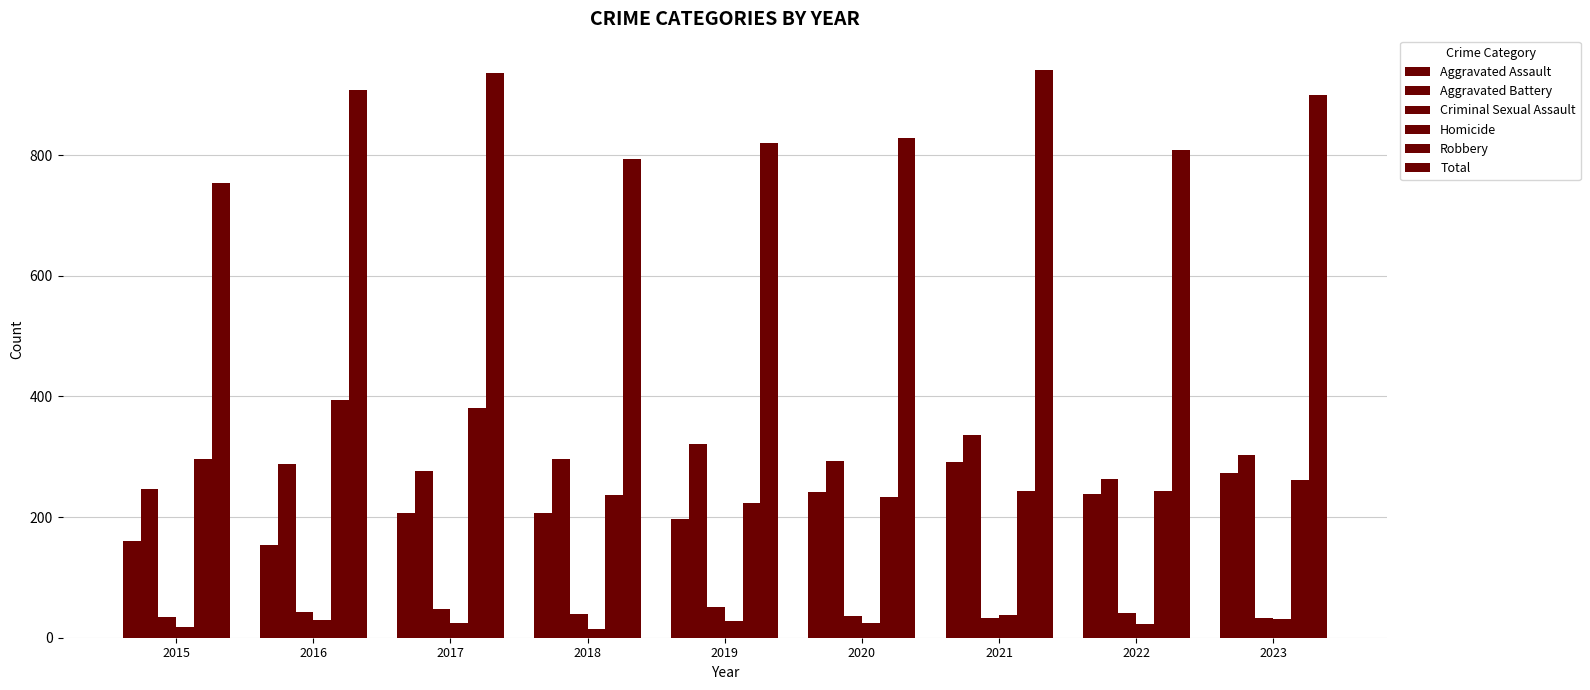

How many bars are there in each group?

6